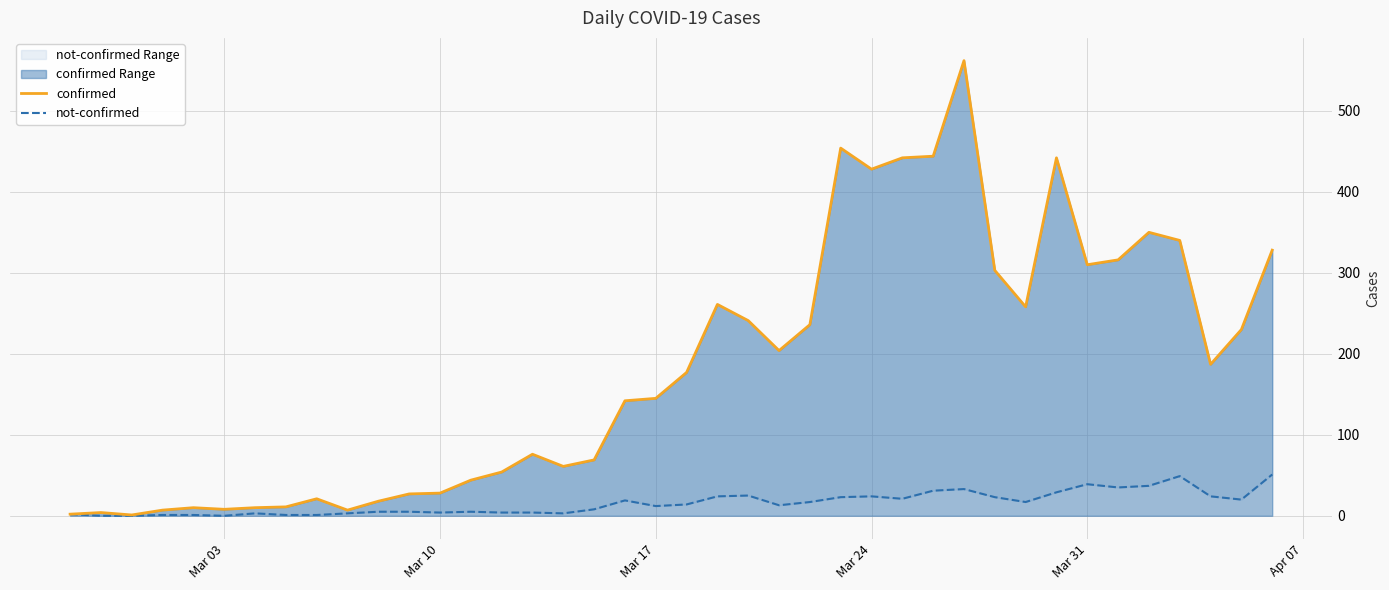

Which series has the largest range (max minus min)?

confirmed